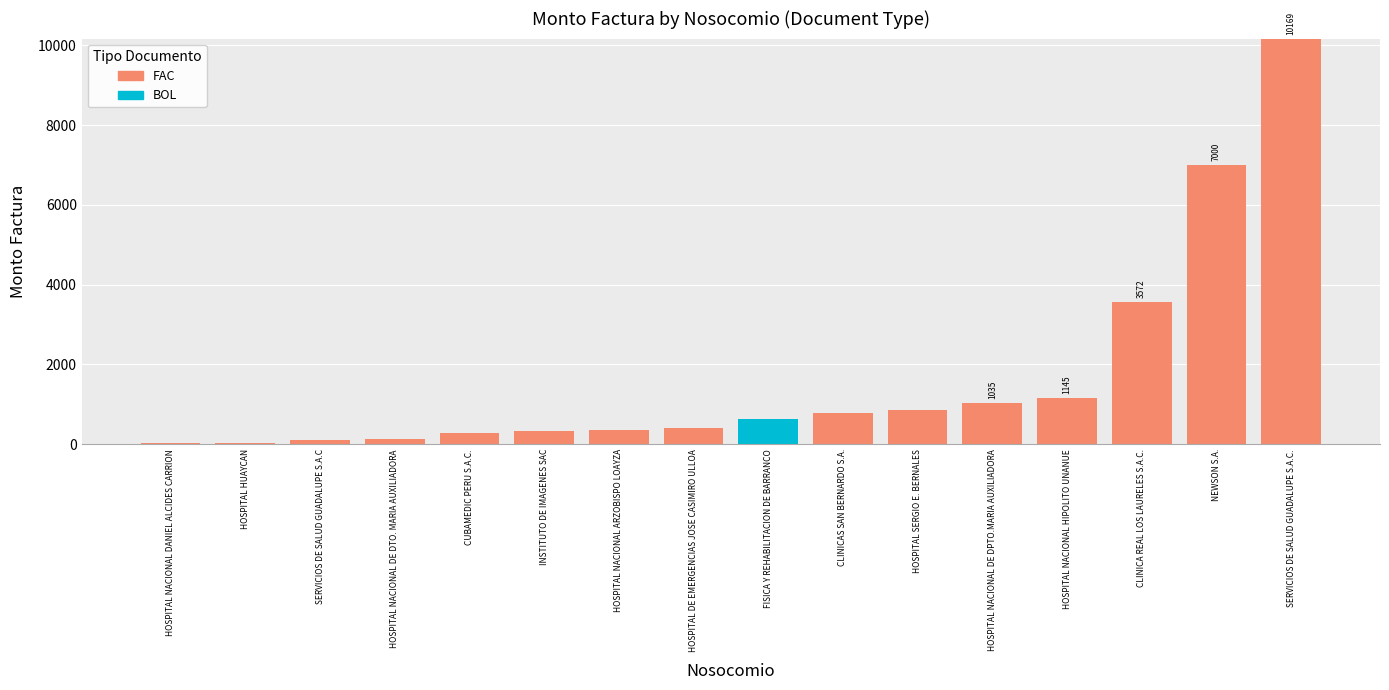

At which label is FAC closest to 5084?

CLINICA REAL LOS LAURELES S.A.C.